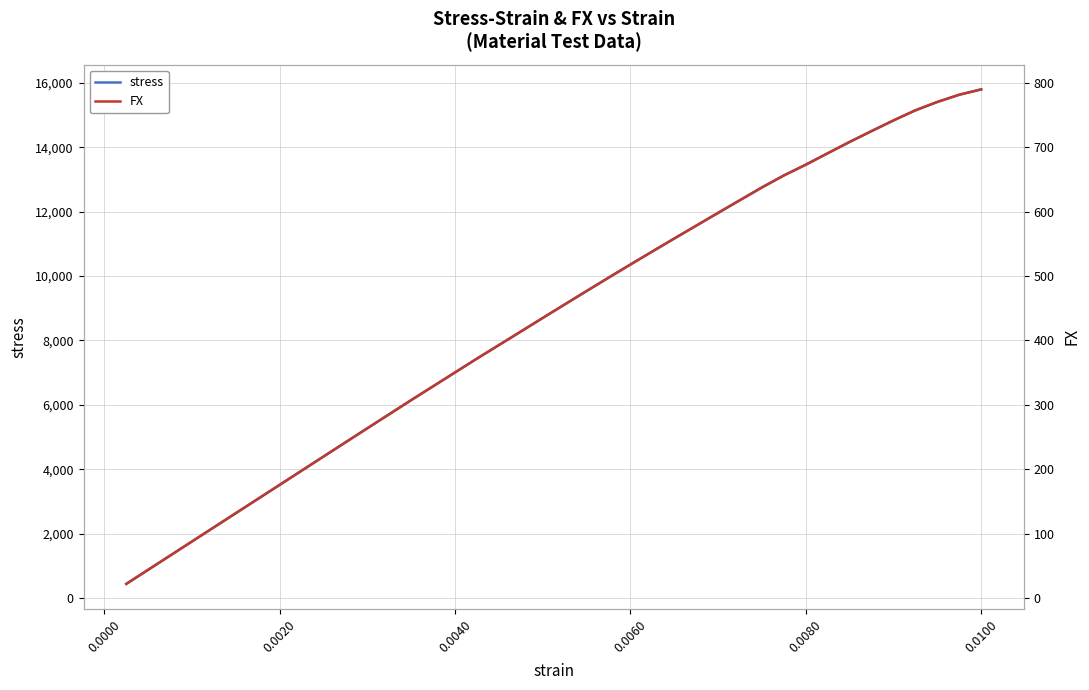

What are all the series names shown in the legend?

stress, FX